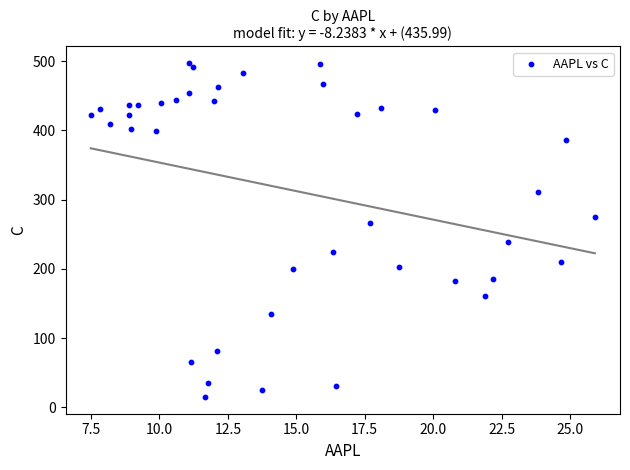

What Y value in the scatter plot is closest to 256?

266.0